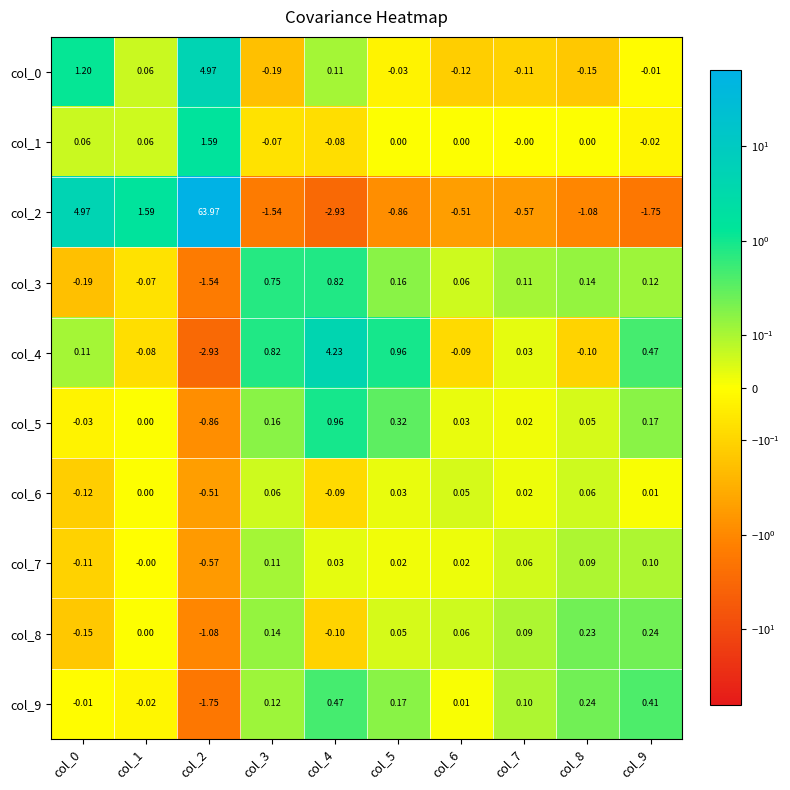

Is the value of col_0 at col_3 greater than the value of col_1 at col_7?

No